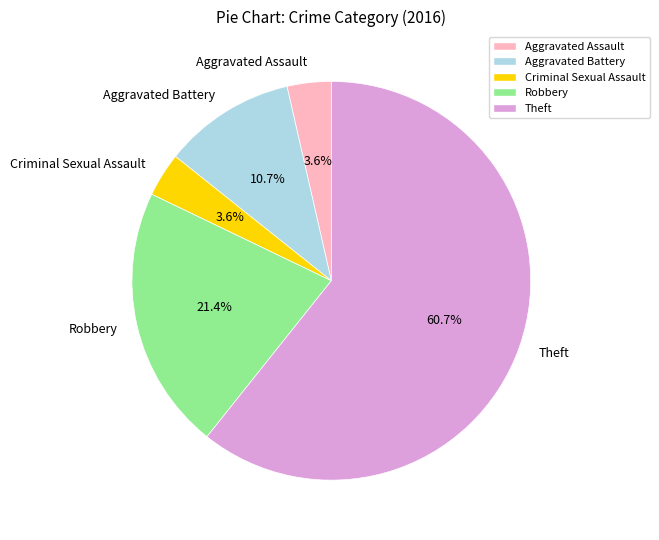

What percentage is the Aggravated Battery slice, to the nearest percent?

11%